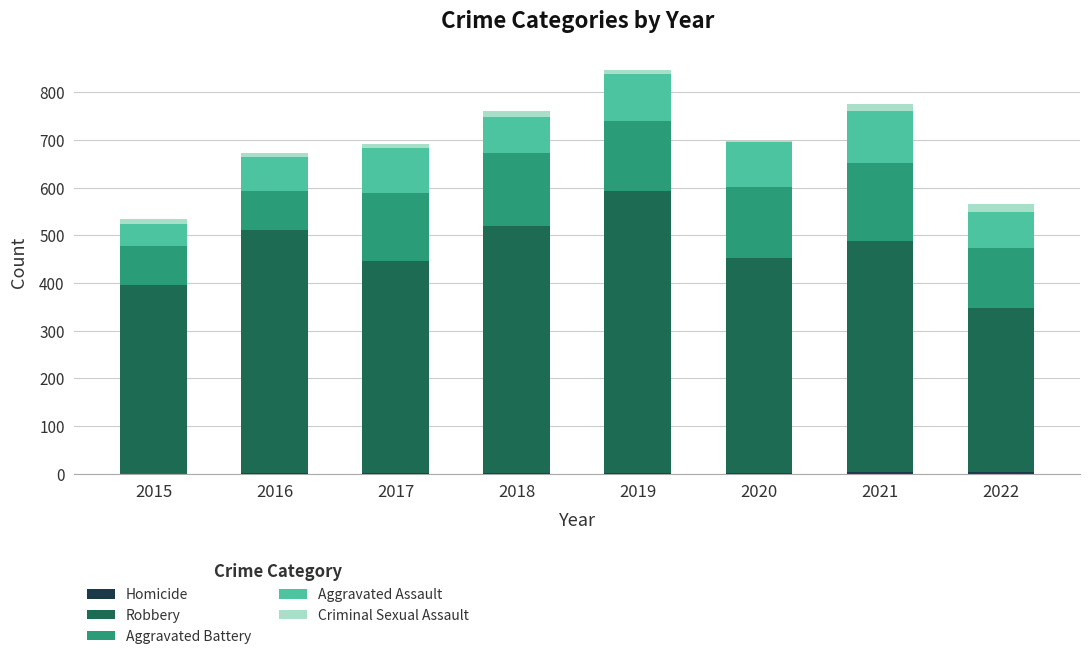

Does the chart contain stacked bars?

Yes